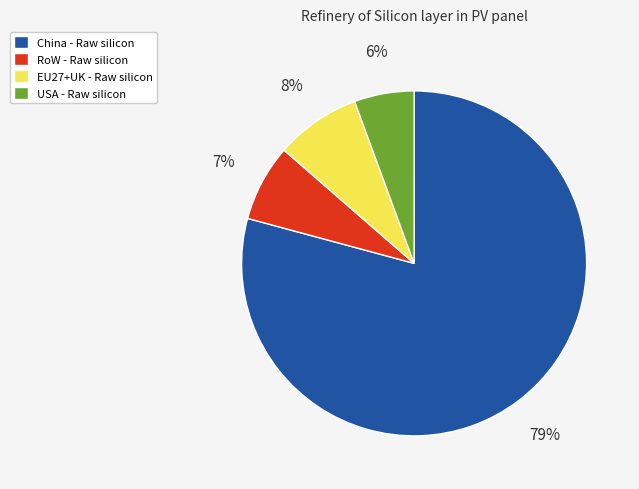

How many segments does this pie chart have?

4